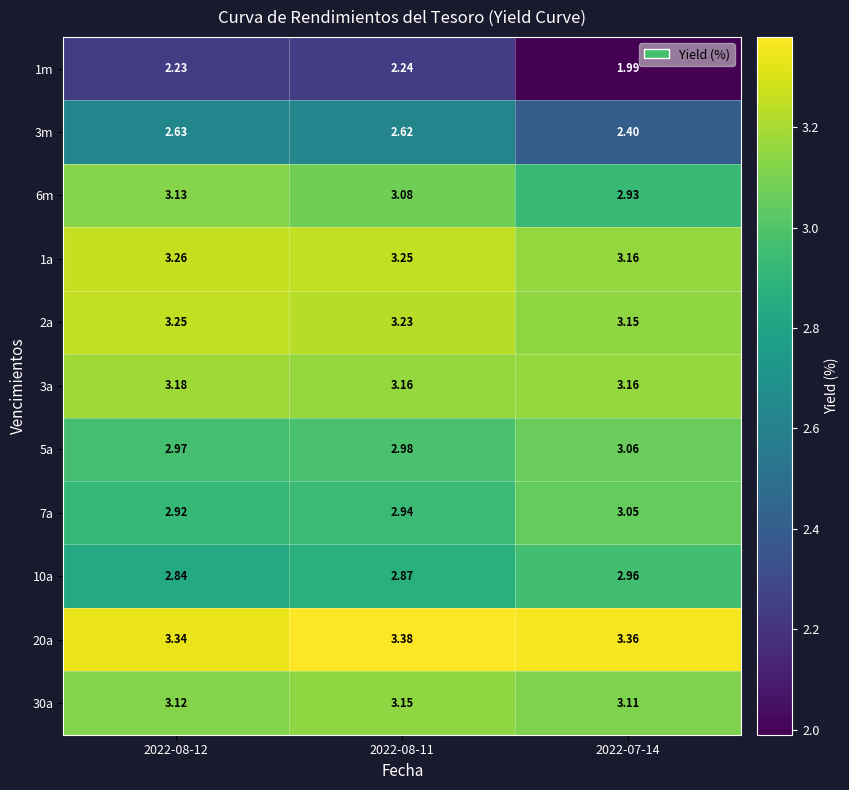

Is the value of 30a at 2022-08-11 greater than the value of 3m at 2022-08-12?

Yes